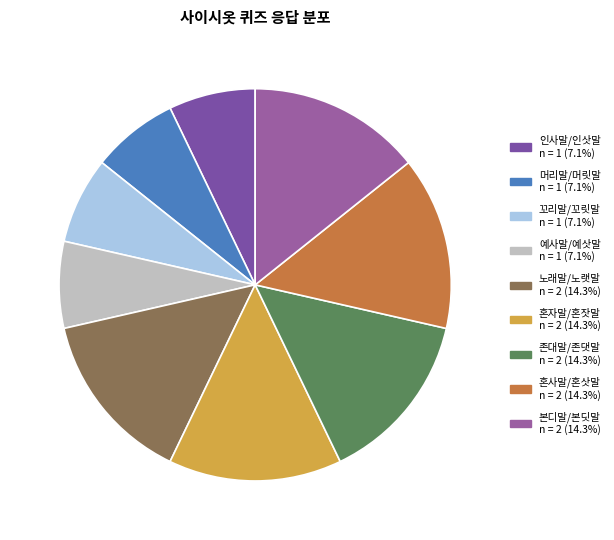

Is it true that 노래말/노랫말 is 14% of the pie?

True